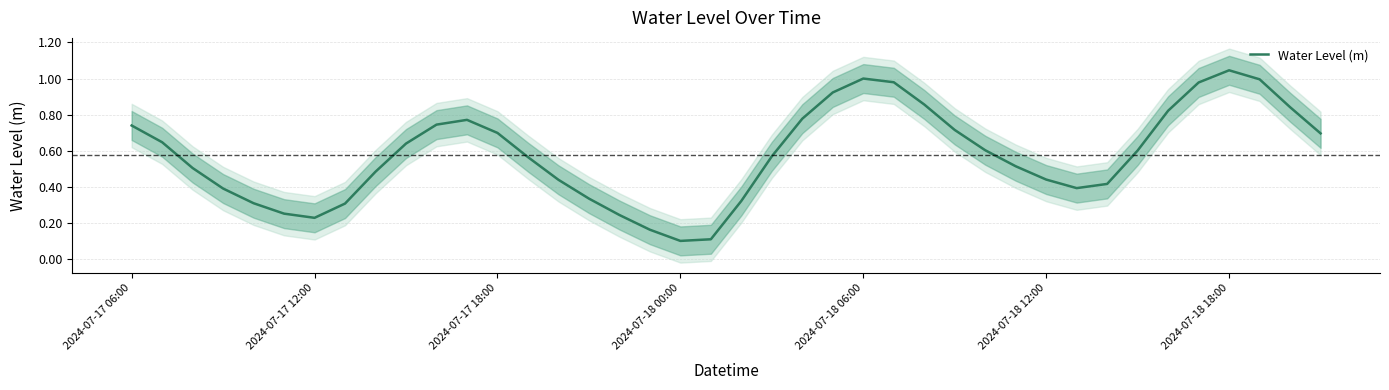

The value at 2024-07-18 00:00 is 0.1. True or false?

False